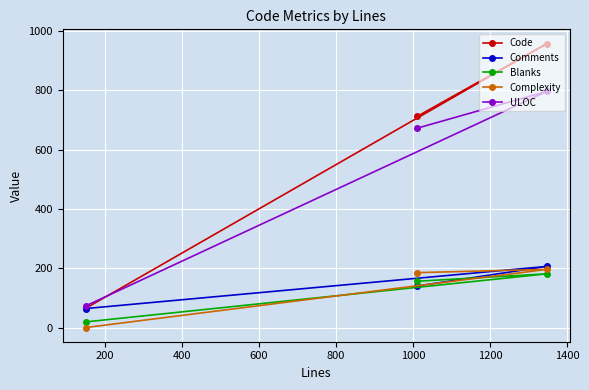

What is the average value of the Comments series?

138